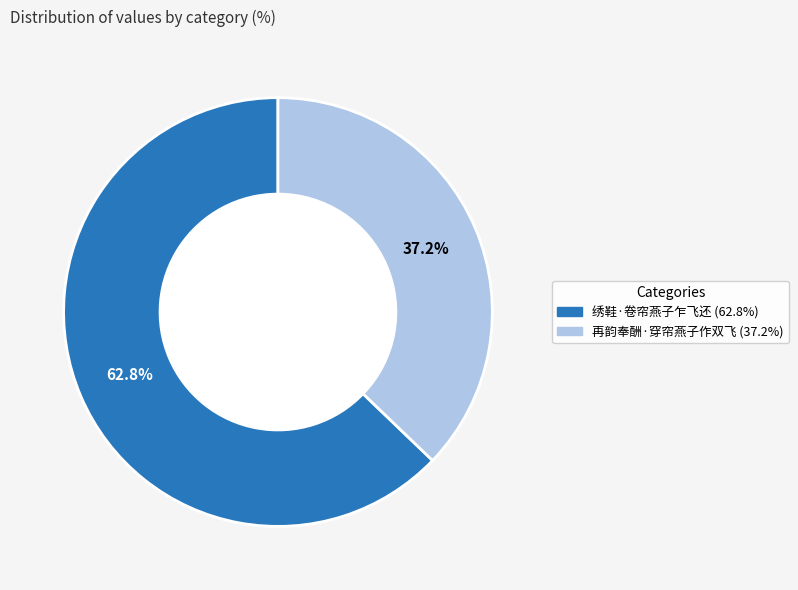

To the nearest percent, what portion does 再韵奉酬·穿帘燕子作双飞 represent?

37%